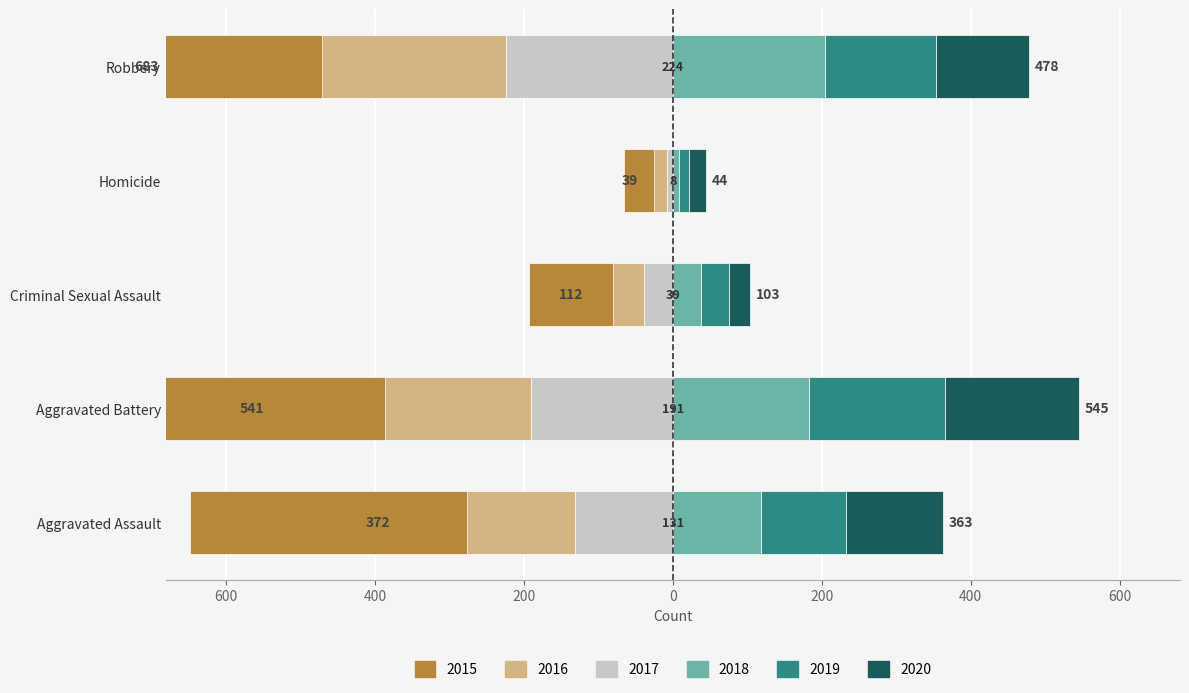

How many series are shown in this chart?

6